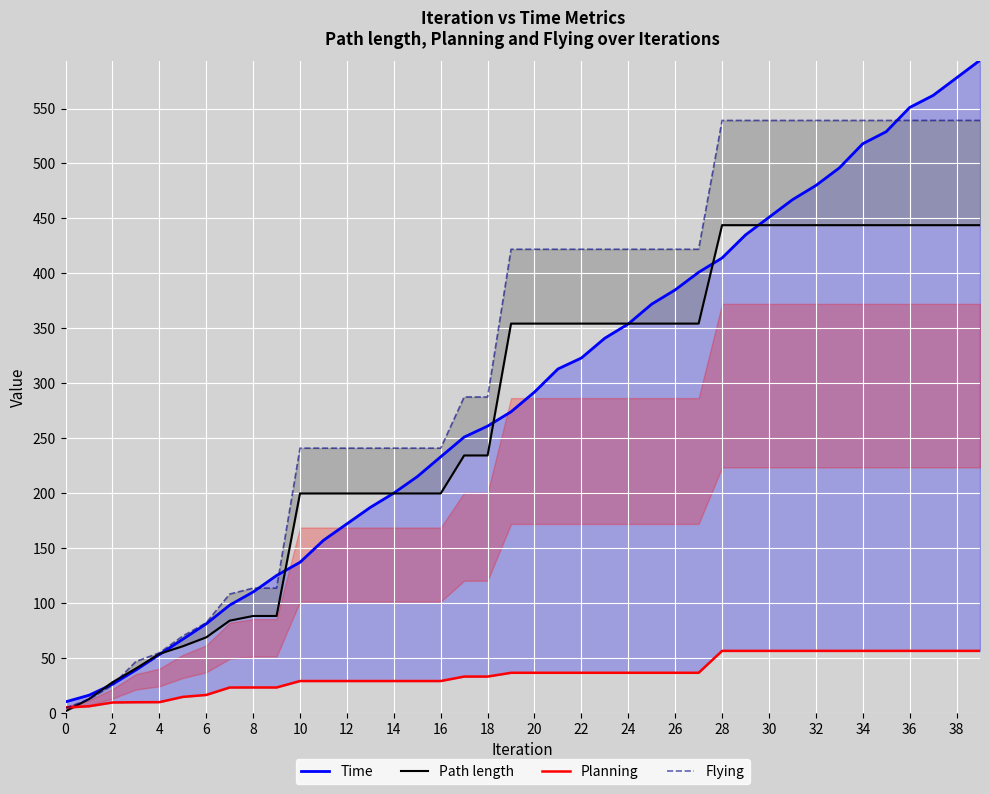

Which series has the largest total across all categories?

Flying